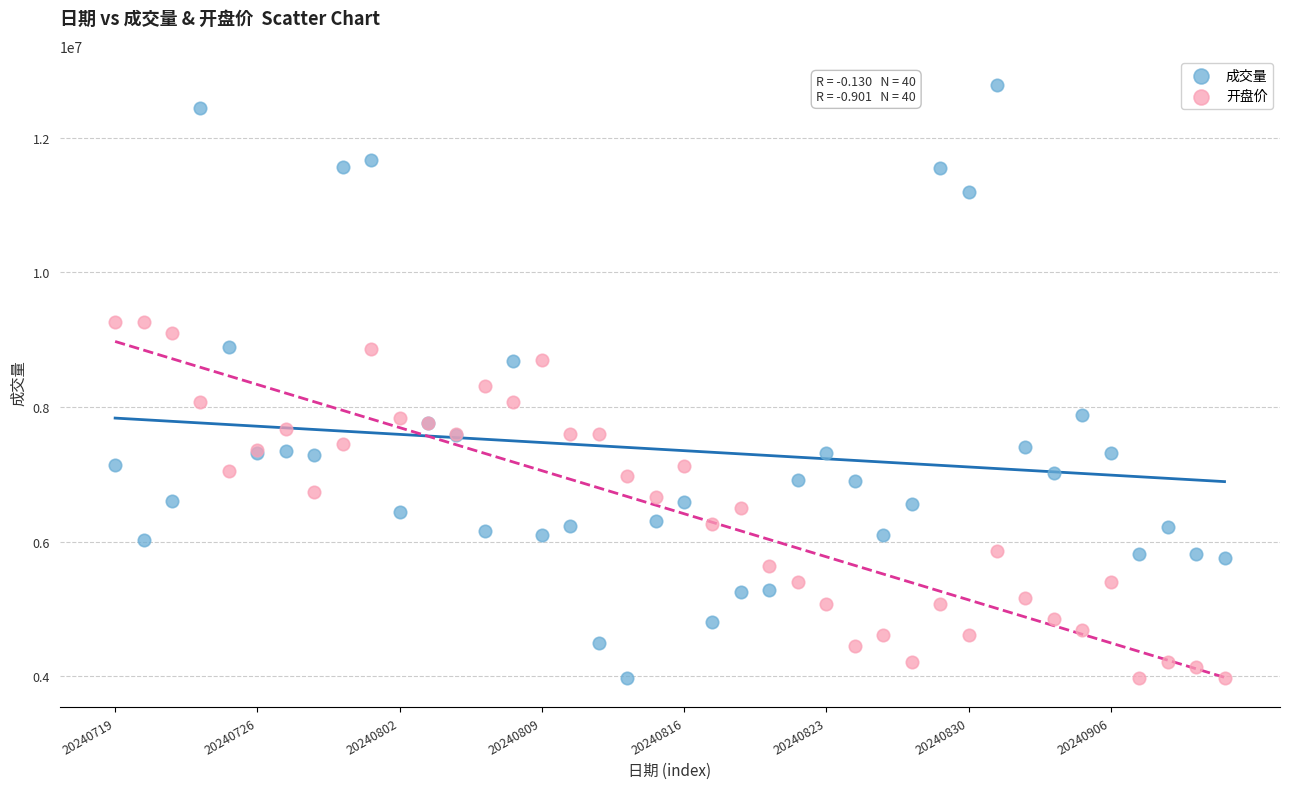

Which series reaches the maximum Y coordinate?

成交量